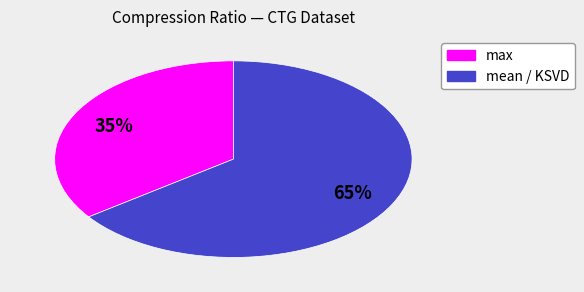

How many slices are in this pie chart?

2